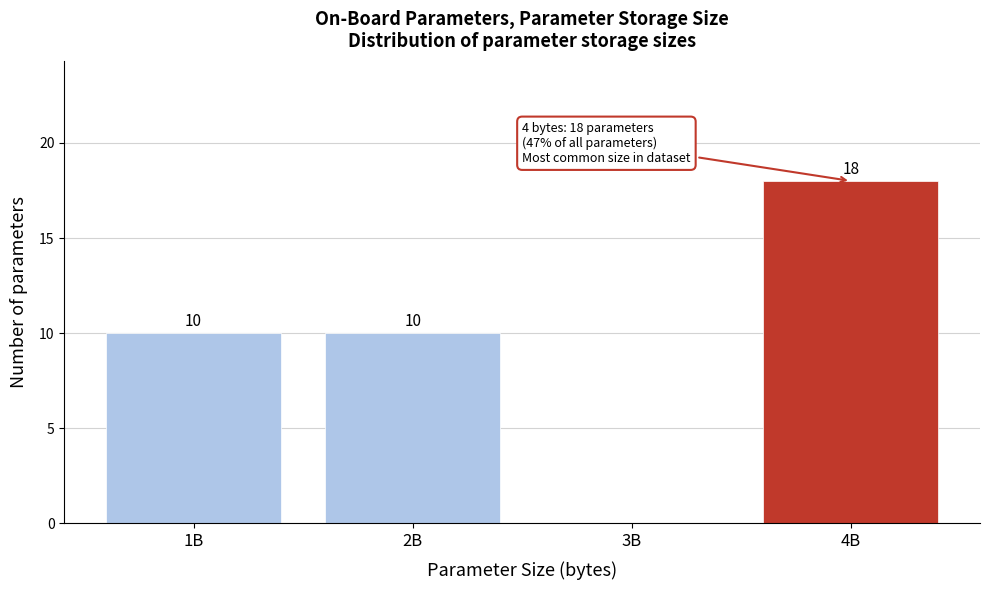

Reading left to right, what are all the values shown in this chart?

1B=10	2B=10	3B=0	4B=18